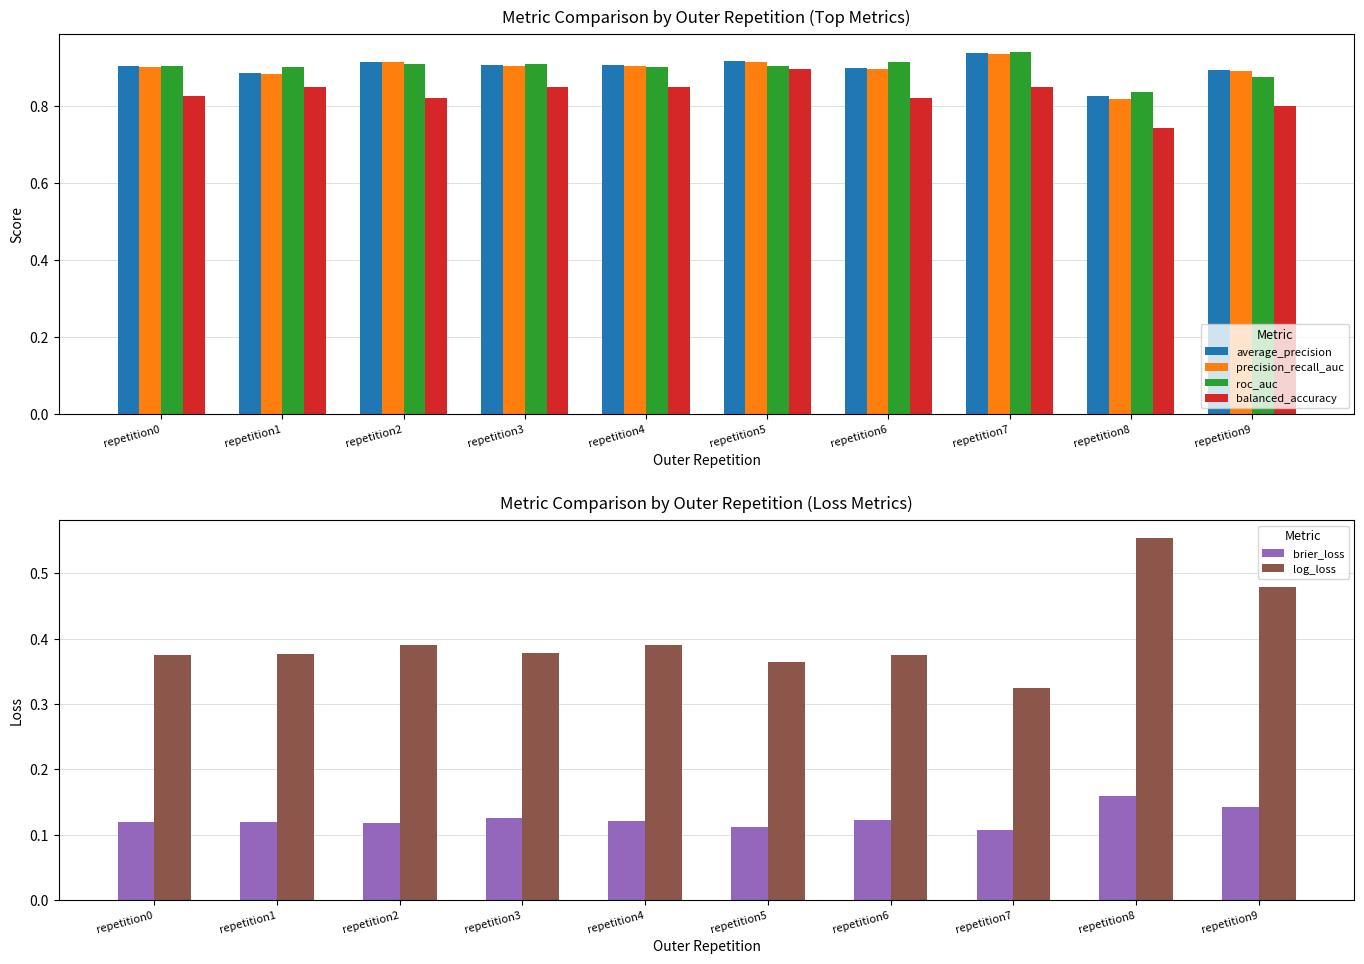

Which series has the widest spread of values?

log_loss